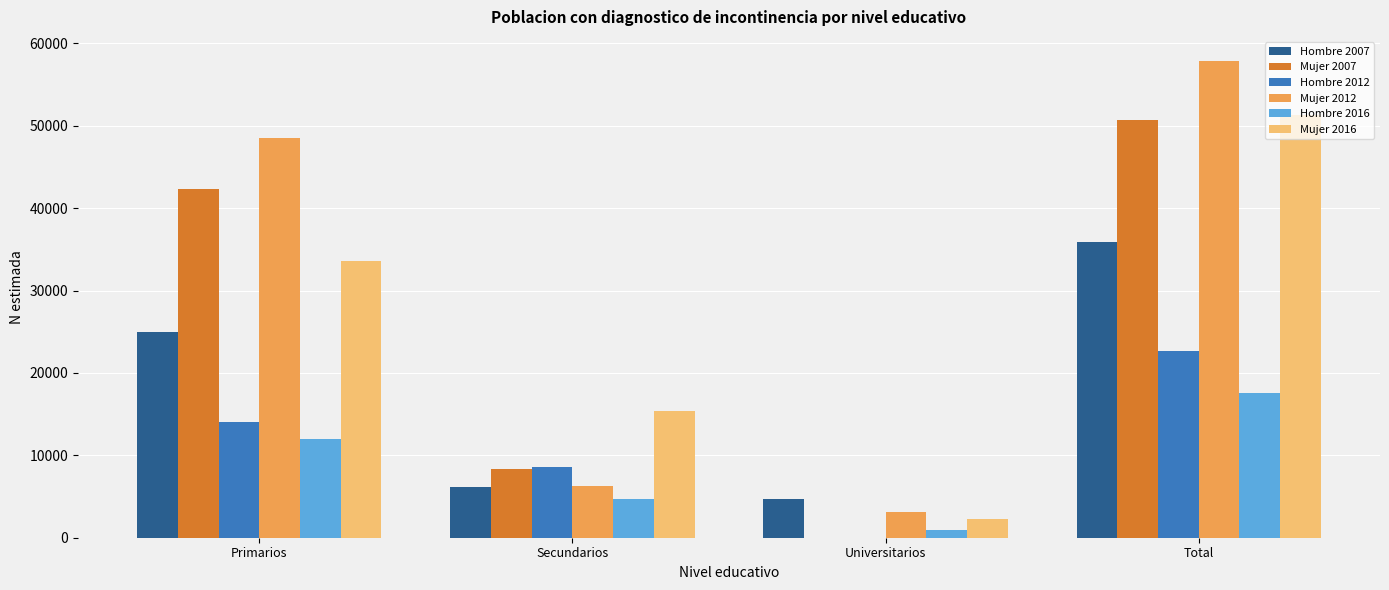

How many groups of bars are there?

4